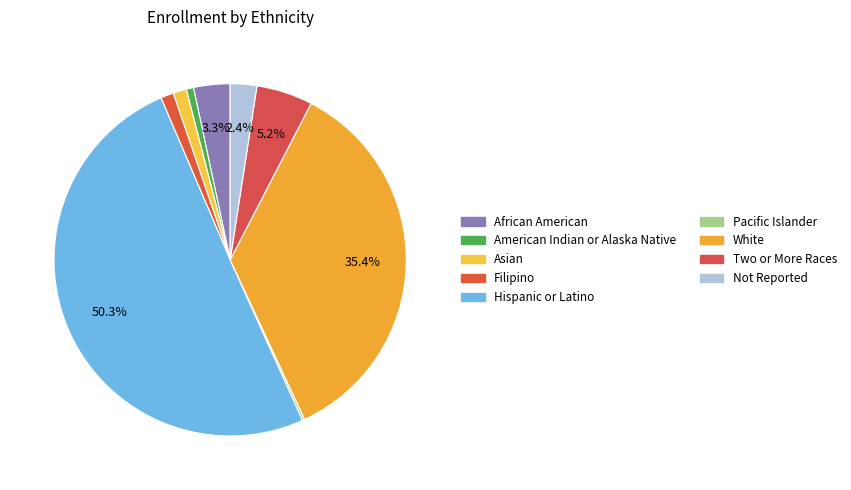

True or false: African American accounts for 1% of the total.

False